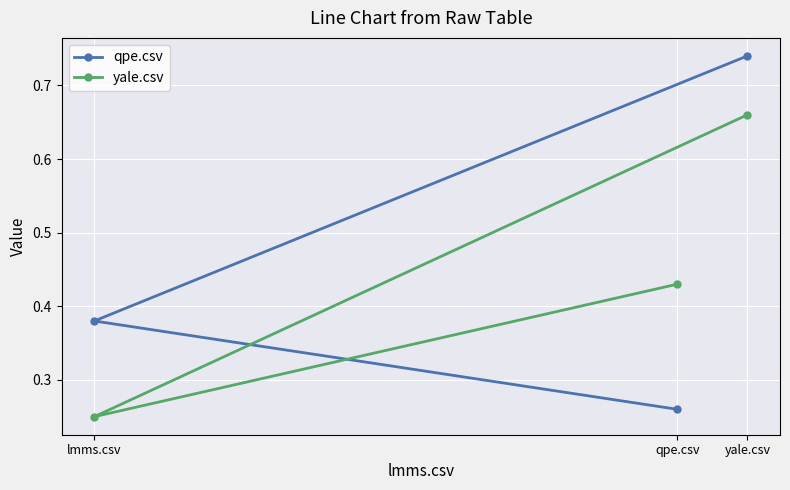

At yale.csv, list the series in order from largest to smallest.

qpe.csv, yale.csv